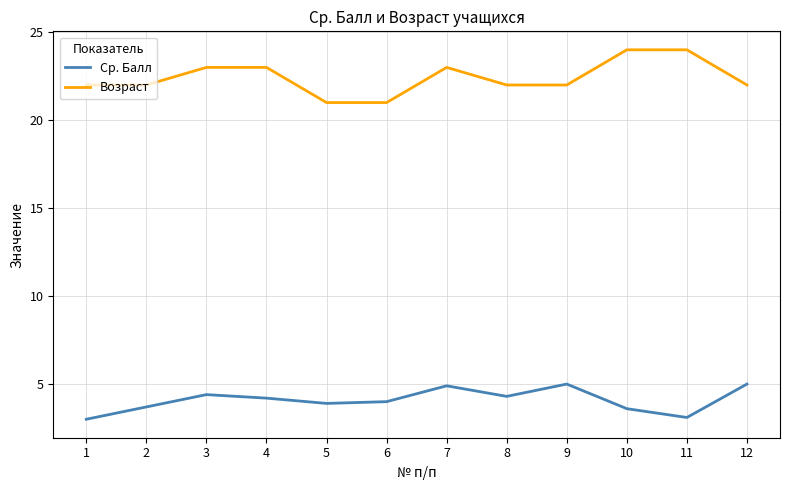

What is the greatest value displayed?

24.0